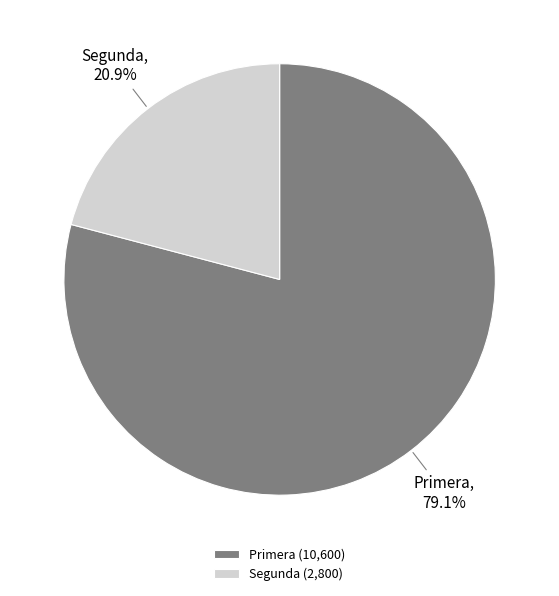

Is there a majority slice in this chart?

Yes